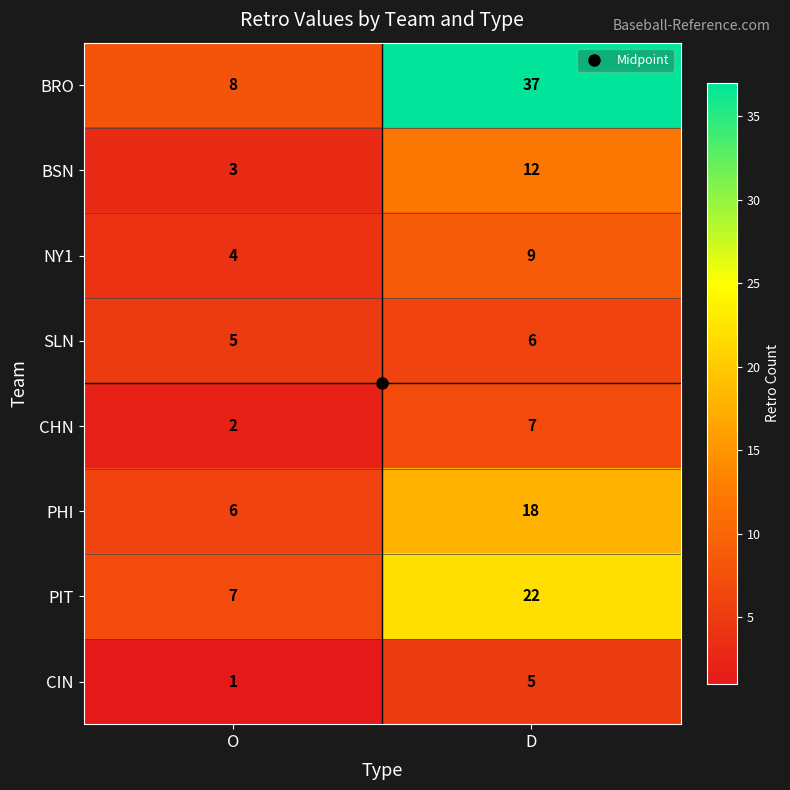

What is the approximate value of NY1 at O?

4